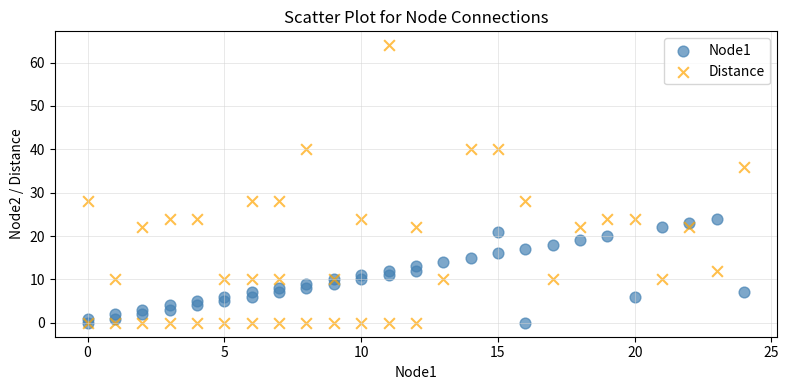

Which series has the largest Y range (max minus min)?

Distance